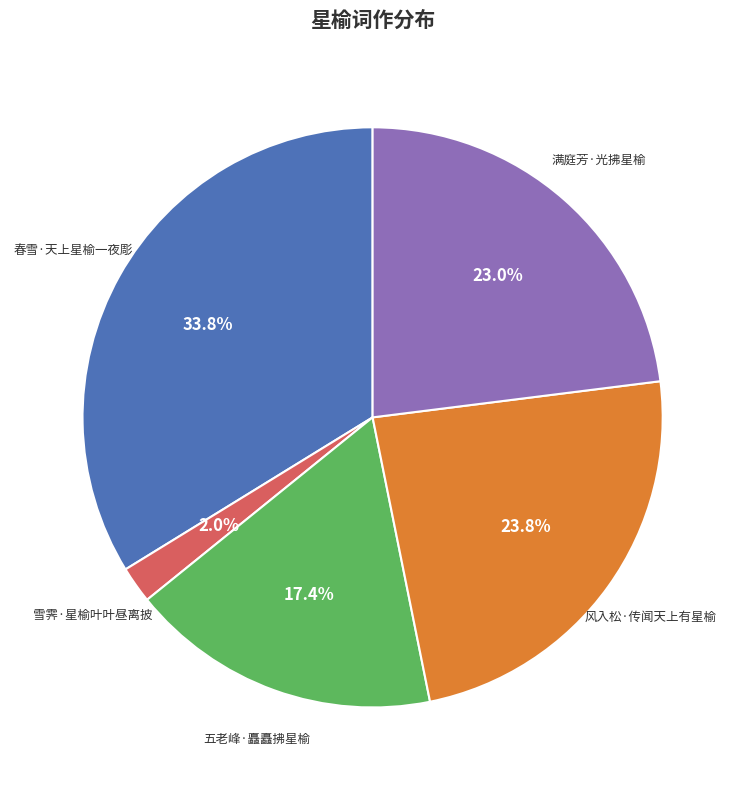

Is there a majority slice in this chart?

No